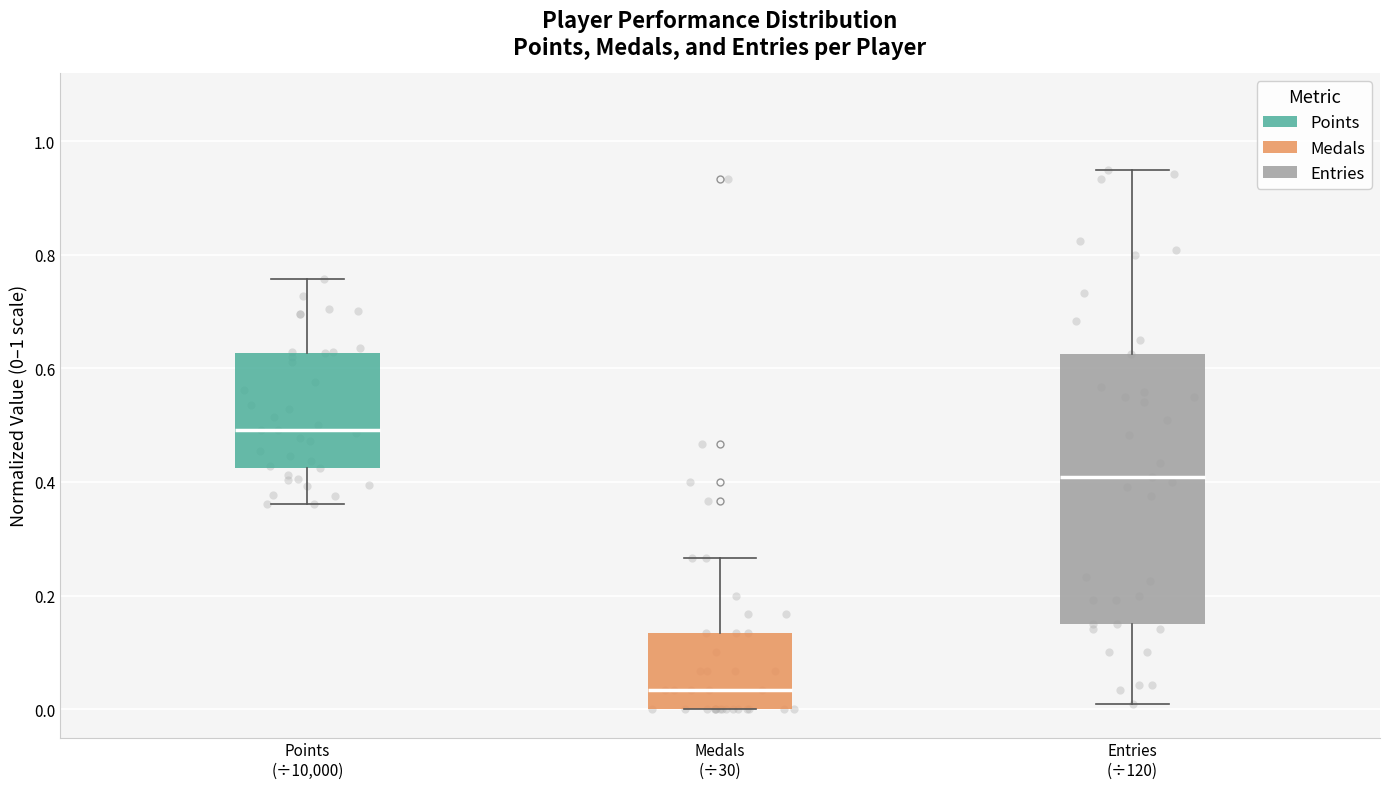

Reading left to right, read every box against the y-axis: the position of its median line, the range the box covers, and the ends of its whiskers. The values are not printed on the chart, so give them approximately, as read against the axis.

Points (÷10,000): median 0.50, box 0.42 to 0.62, whiskers 0.36 to 0.76
Medals (÷30): median 0.04, box 0.00 to 0.14, whiskers 0.00 to 0.26
Entries (÷120): median 0.40, box 0.16 to 0.62, whiskers 0.00 to 0.96